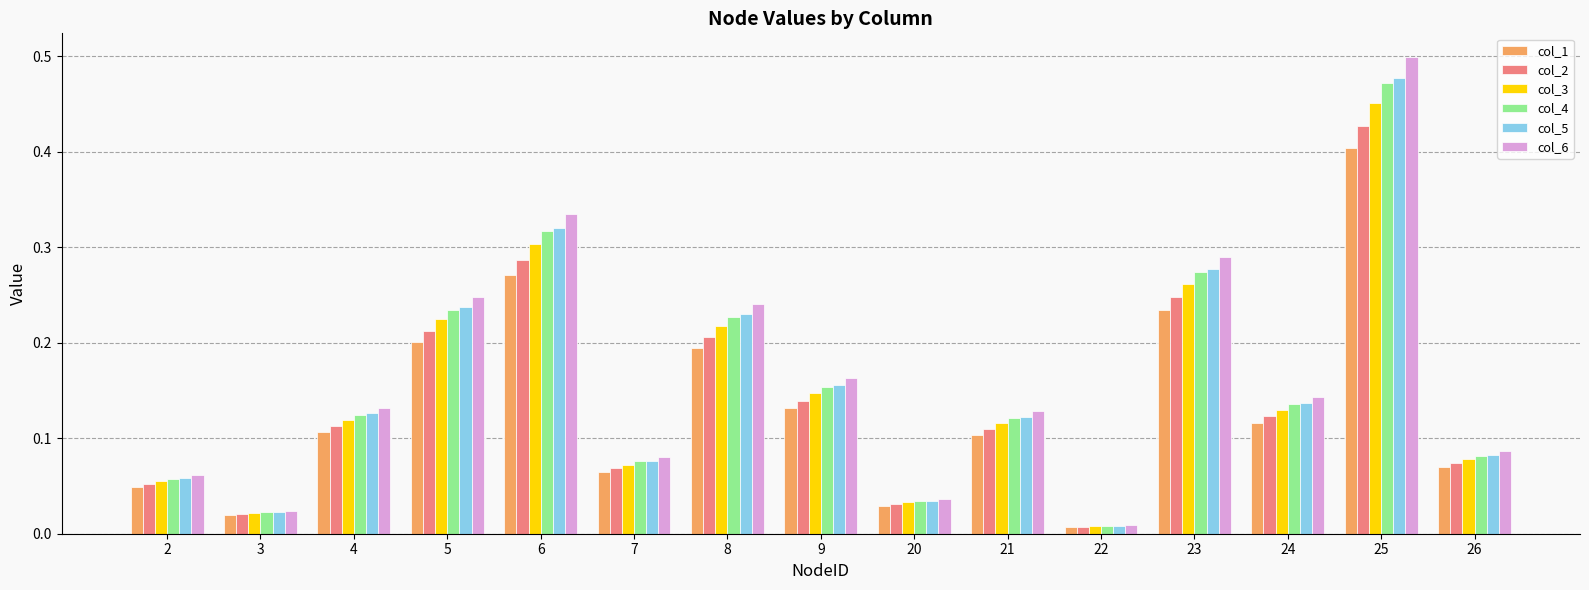

Are the bars horizontal?

No